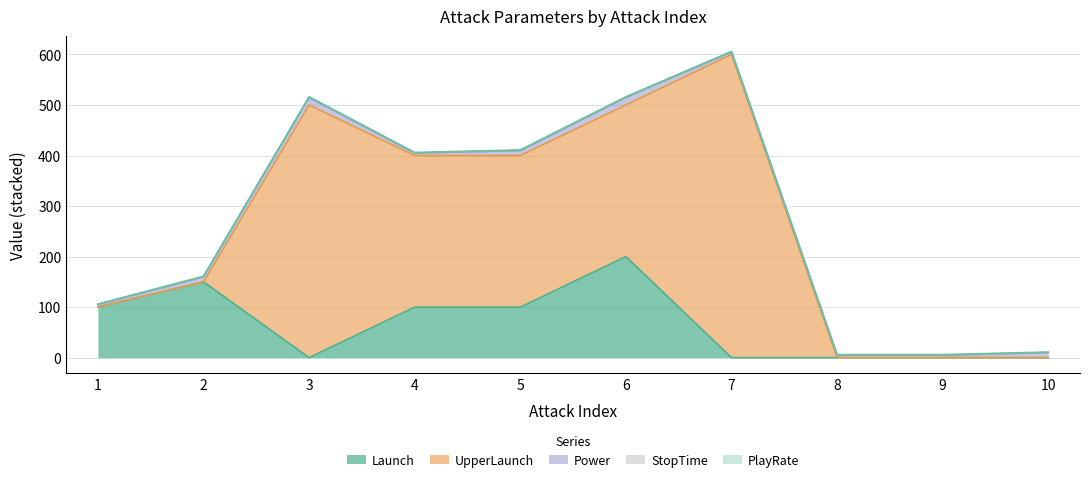

What is the value of the UpperLaunch point at the 3rd from the left?

500.0